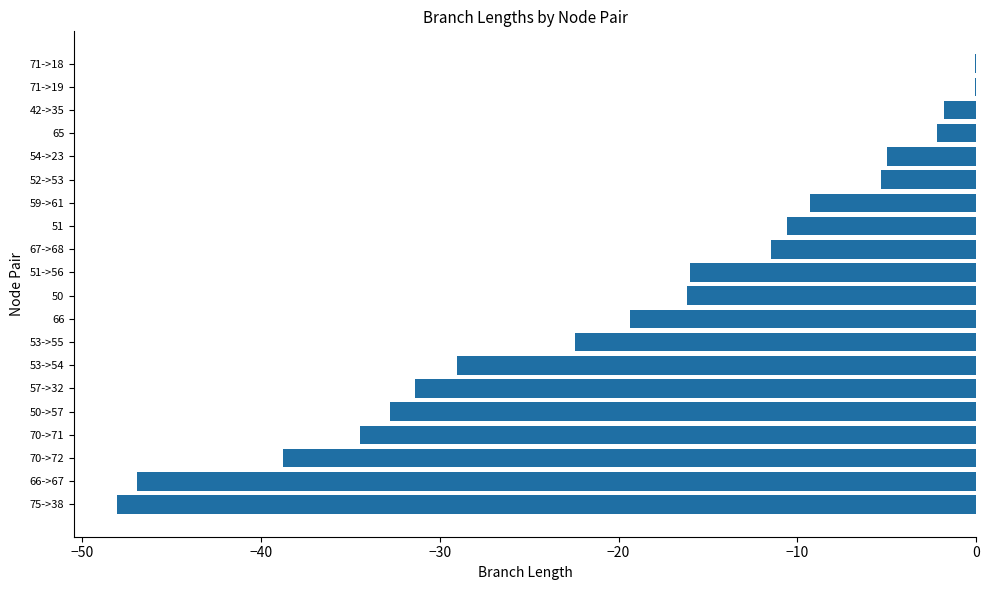

Where is the data nearest to the value -24?

53->55